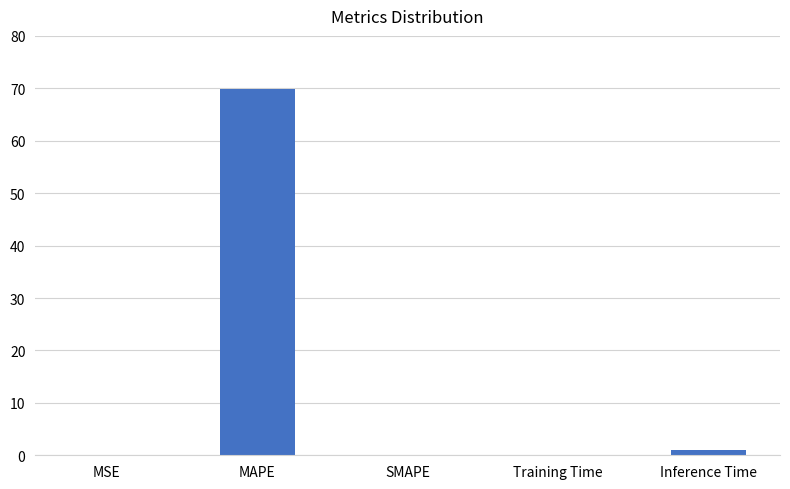

The chart shows a value of 46.5 at MAPE. True or false?

False